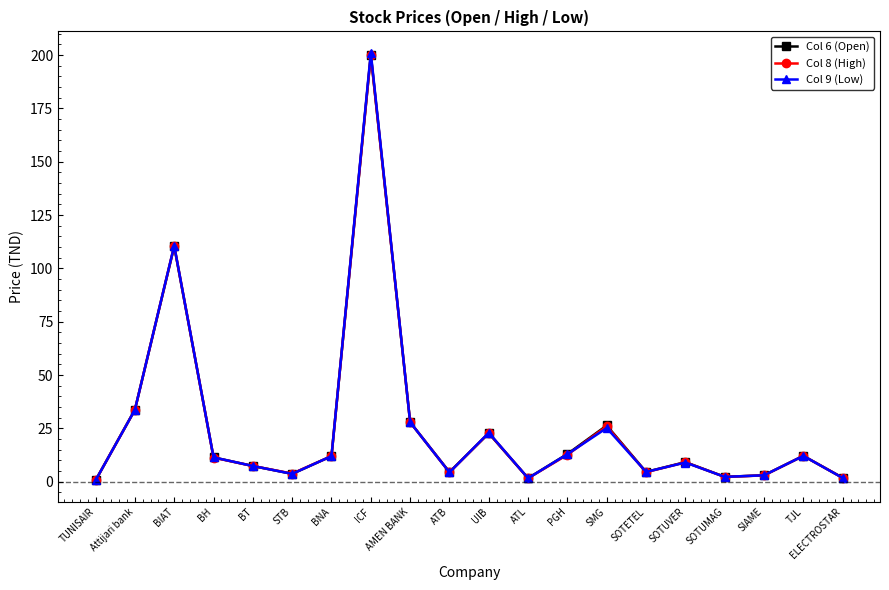

What is the sum of the Col 8 (High) values at PGH and SOTUMAG?

14.9